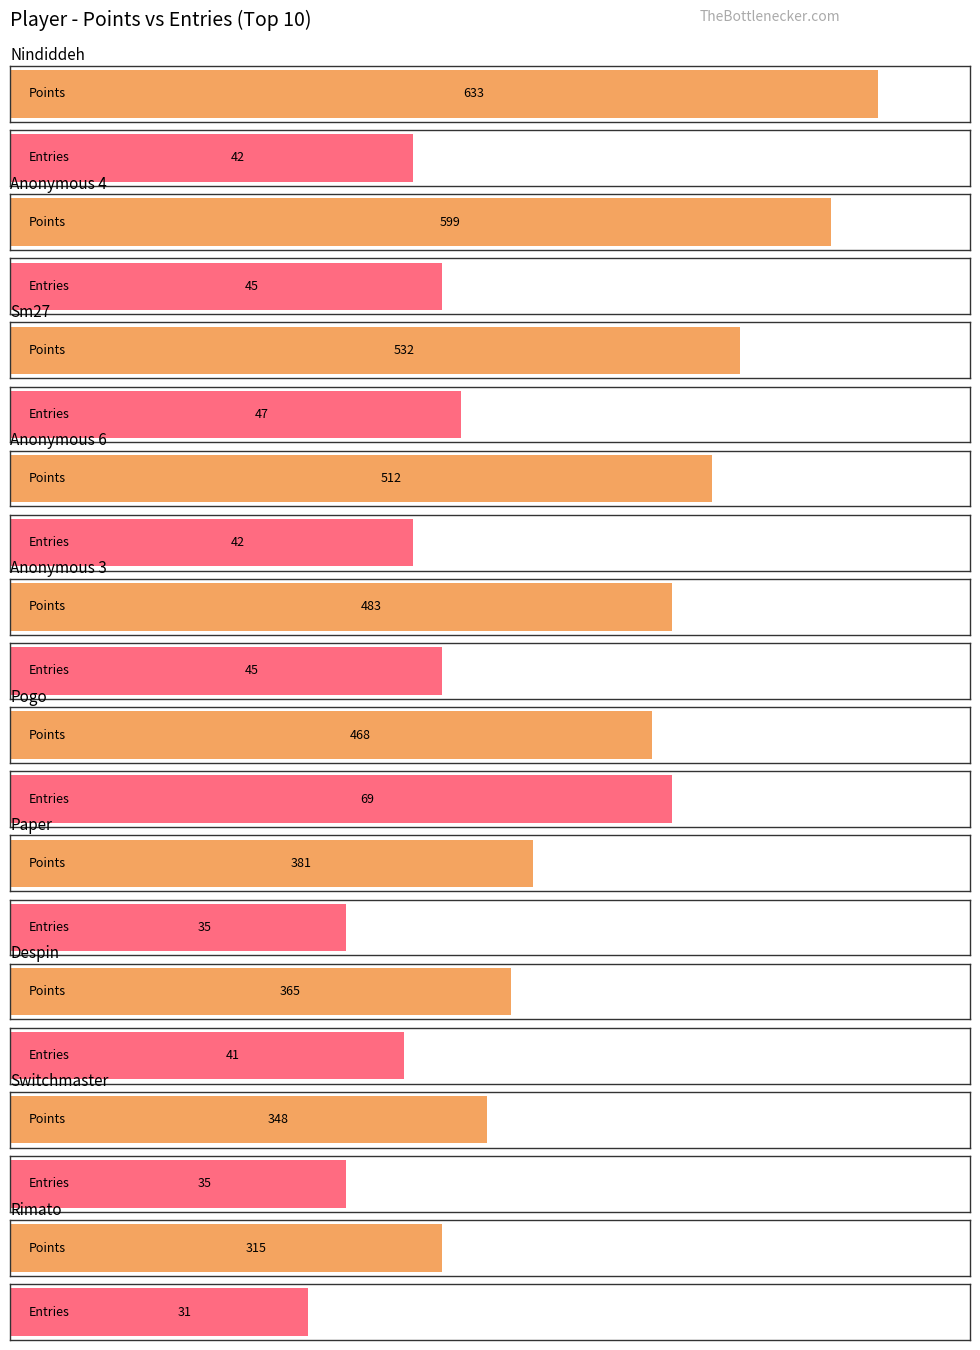

Rank the categories by Points value from highest to lowest.

Nindiddeh, Anonymous 4, Sm27, Anonymous 6, Anonymous 3, Pogo, Paper, Despin, Switchmaster, Rimato